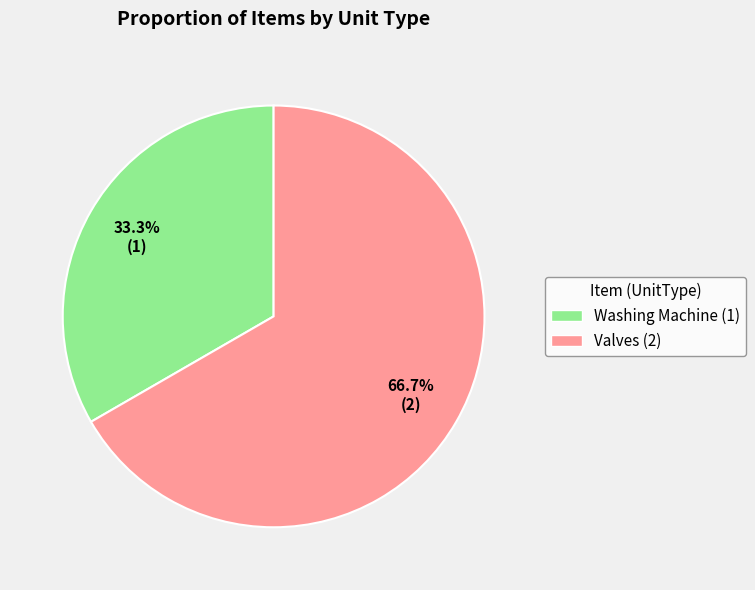

Is it true that Washing Machine is 33% of the pie?

True